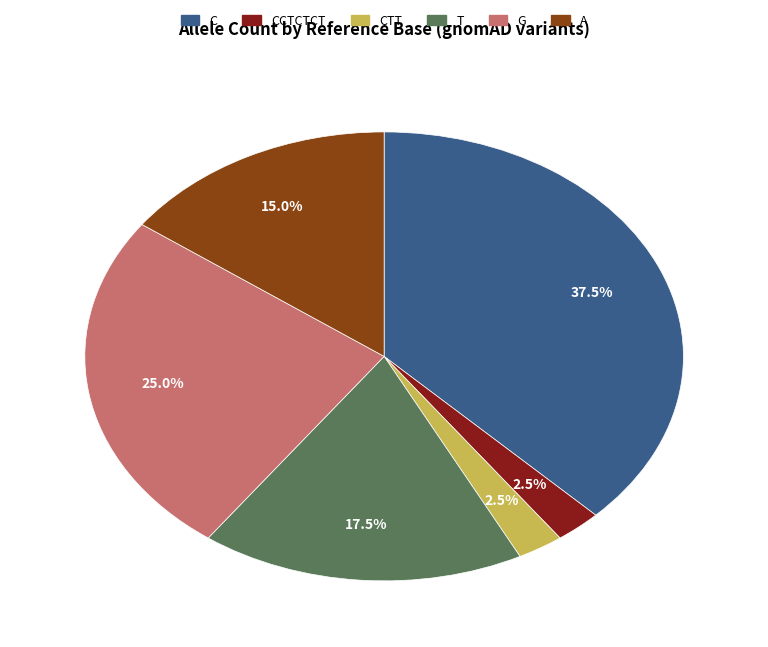

Is there any slice that represents more than half of the pie?

No